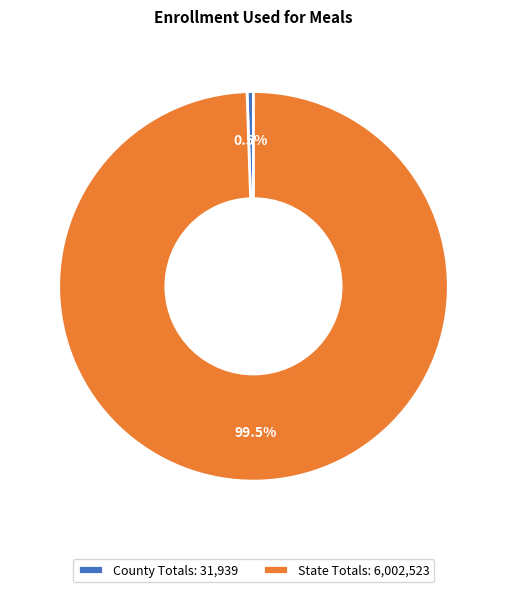

To the nearest percent, what is the average slice percentage?

50%